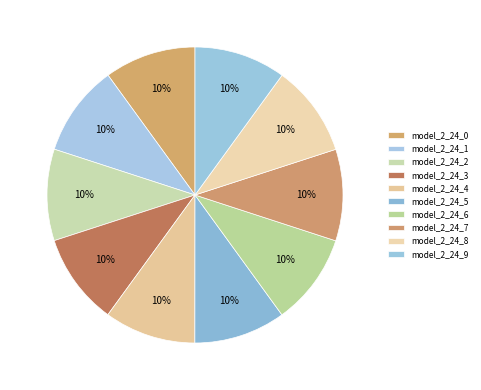

Is there any slice that represents more than half of the pie?

No